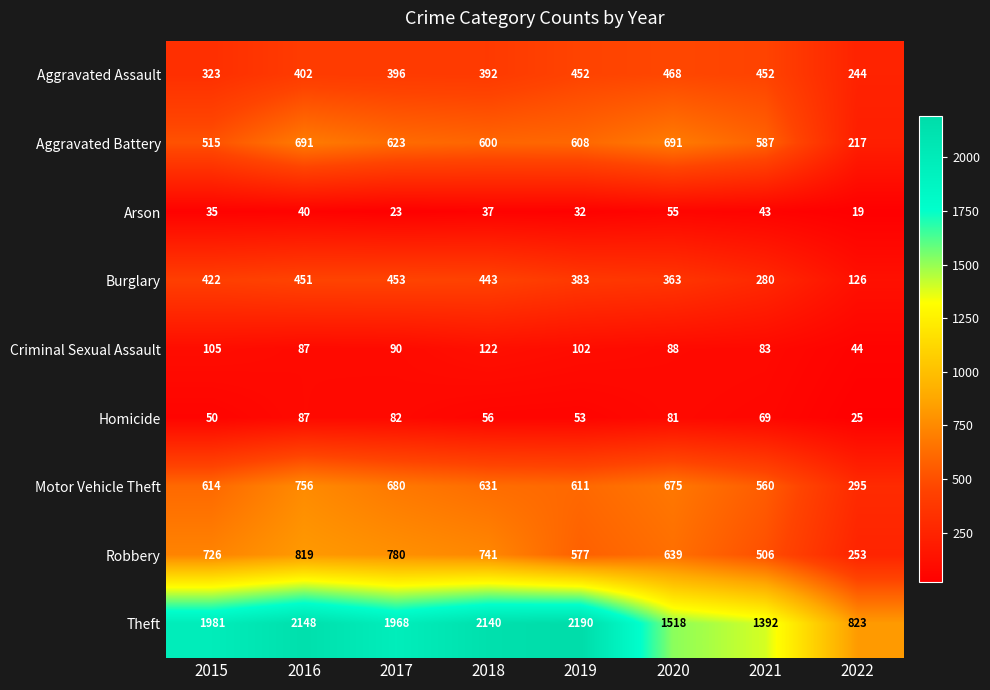

At which label does Burglary reach its minimum?

2022